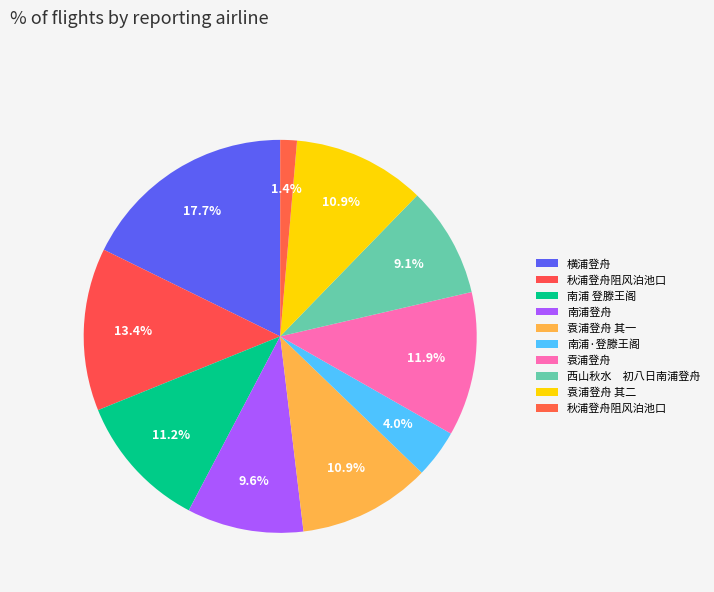

Which slice is the smallest?

秋浦登舟阻风泊池口